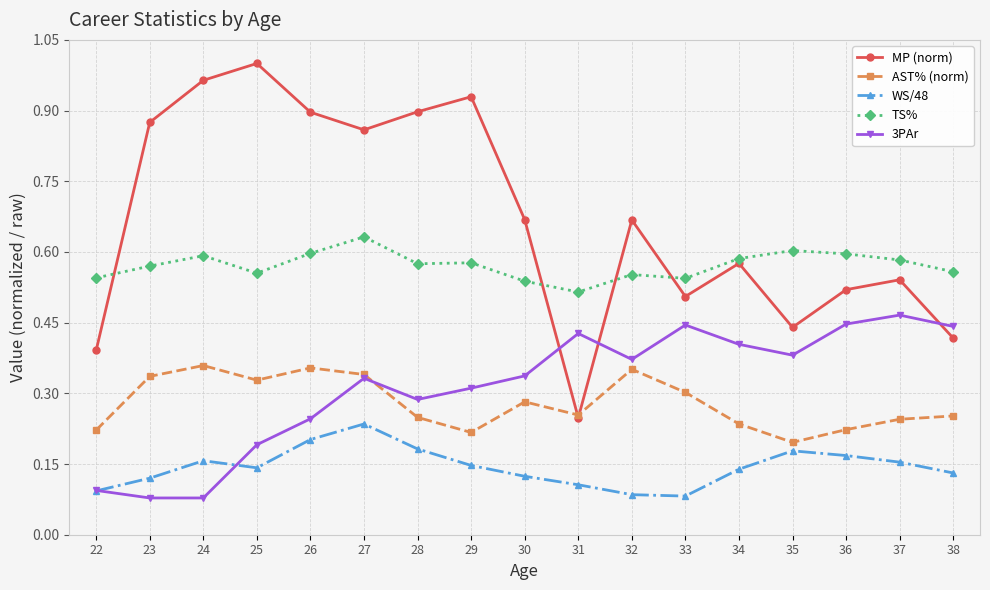

Which series has the largest total across all categories?

MP (norm)